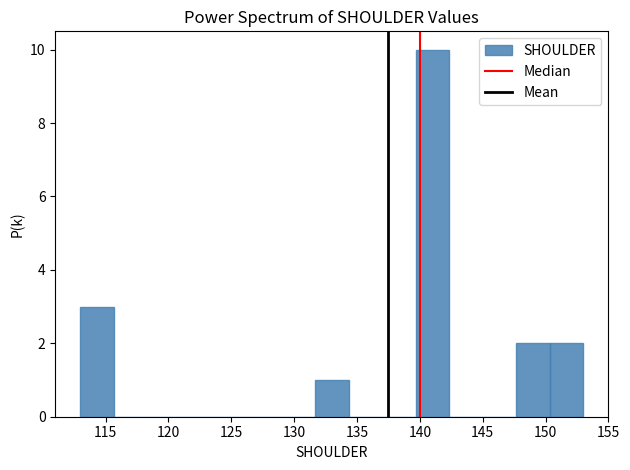

Which range on the x-axis has the tallest bar?

139.5 to 142.5